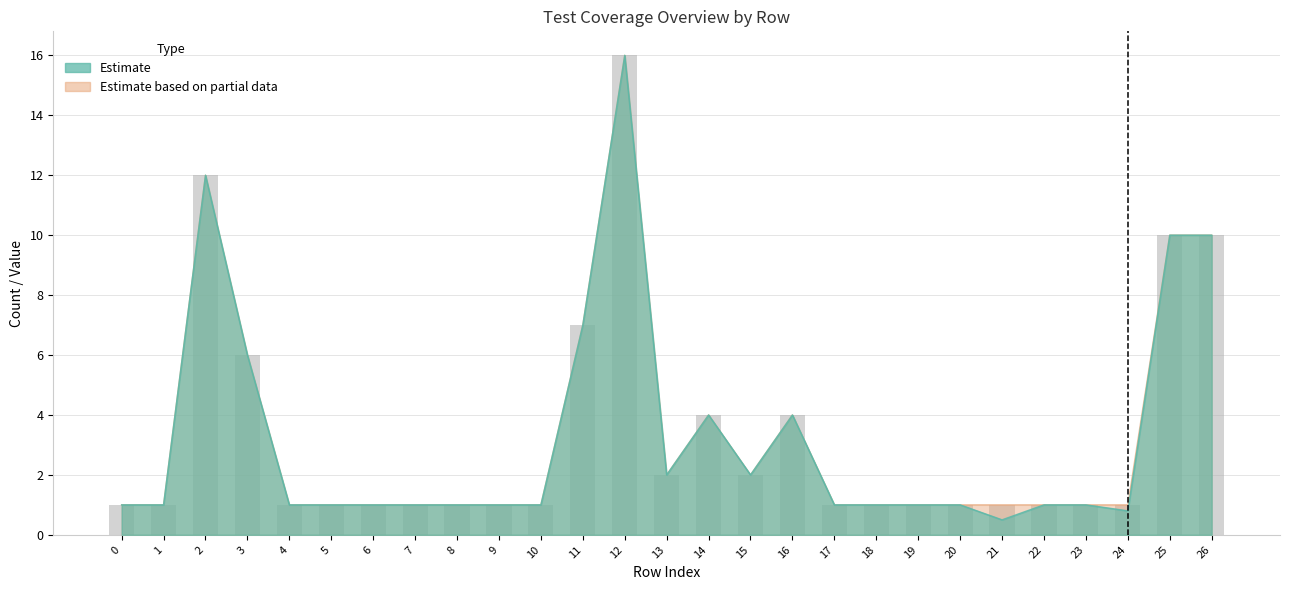

What is the sum of the Total Variations values at 25 and 4?

11.0